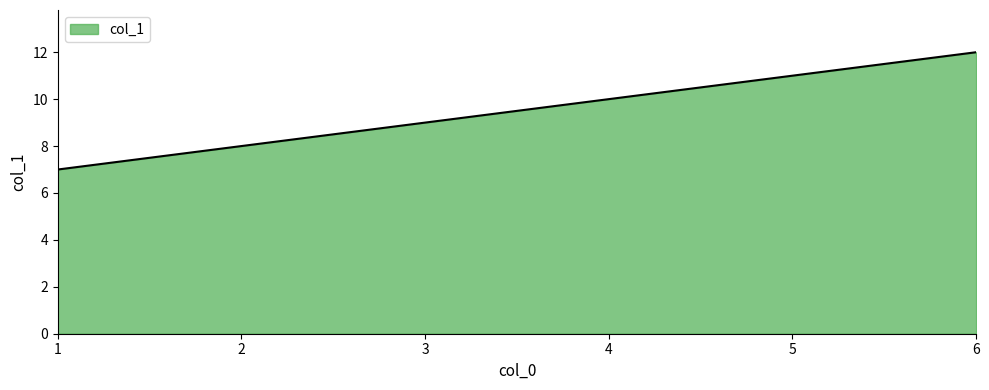

Count the values in the range 8 to 11.

4